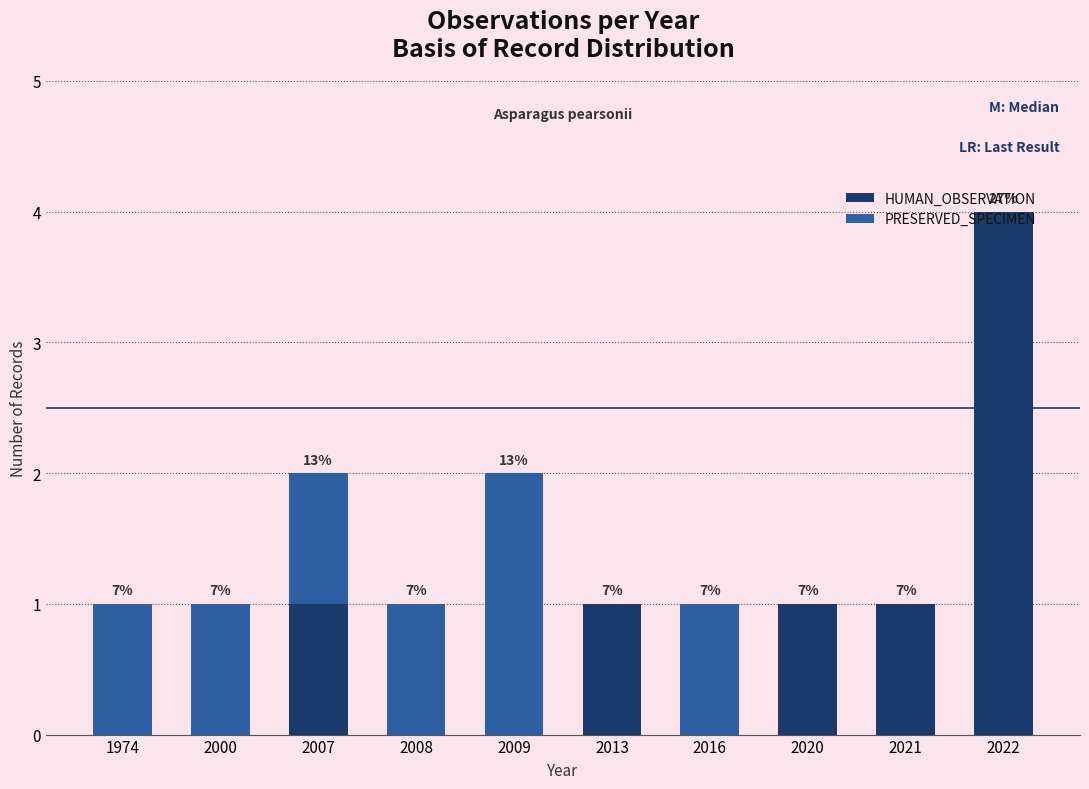

True or false: HUMAN_OBSERVATION has a value of 4 at 2022.

True